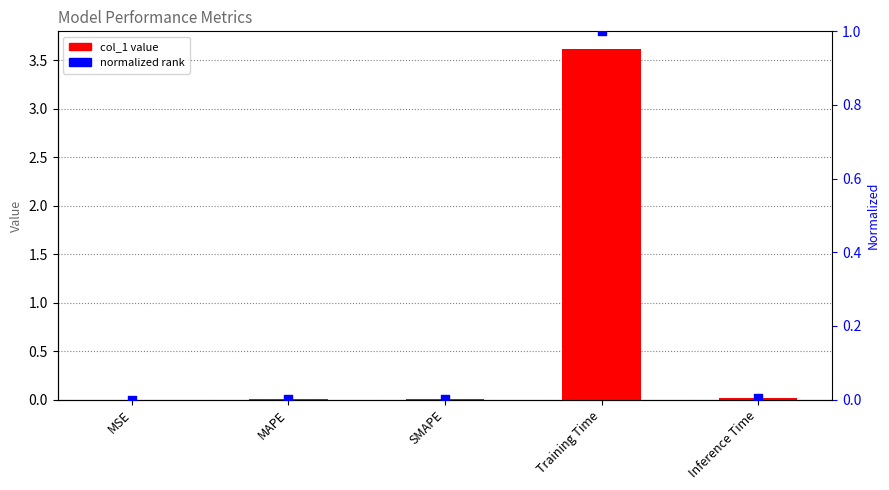

At which category is the sum across all series the highest?

Training Time